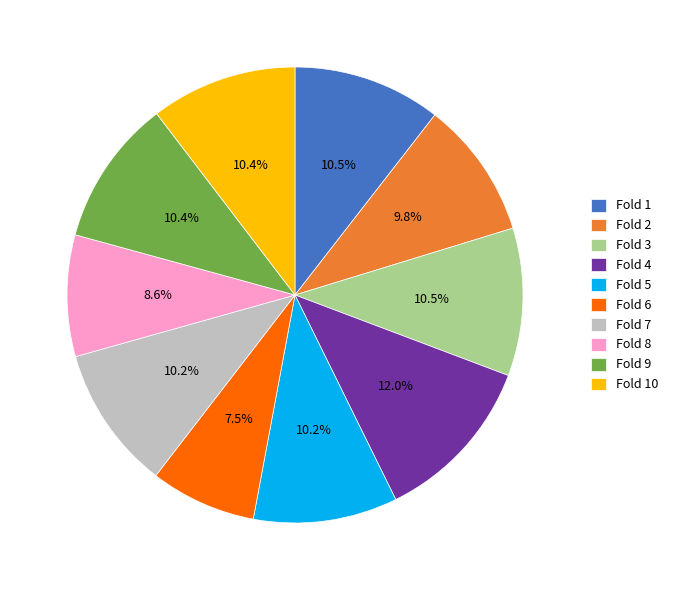

Count the number of slices in the pie.

10